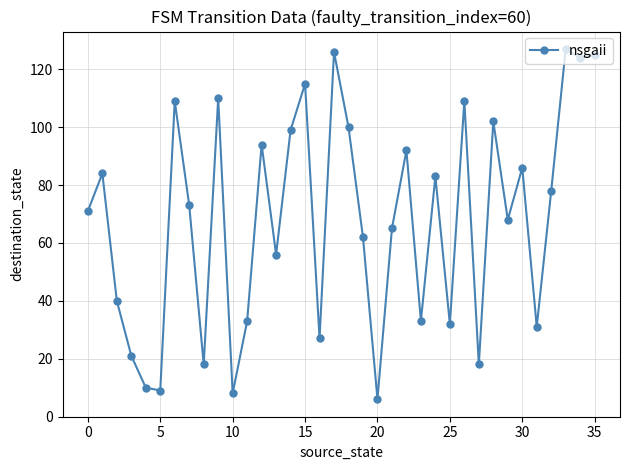

How many data points does each series have?

36